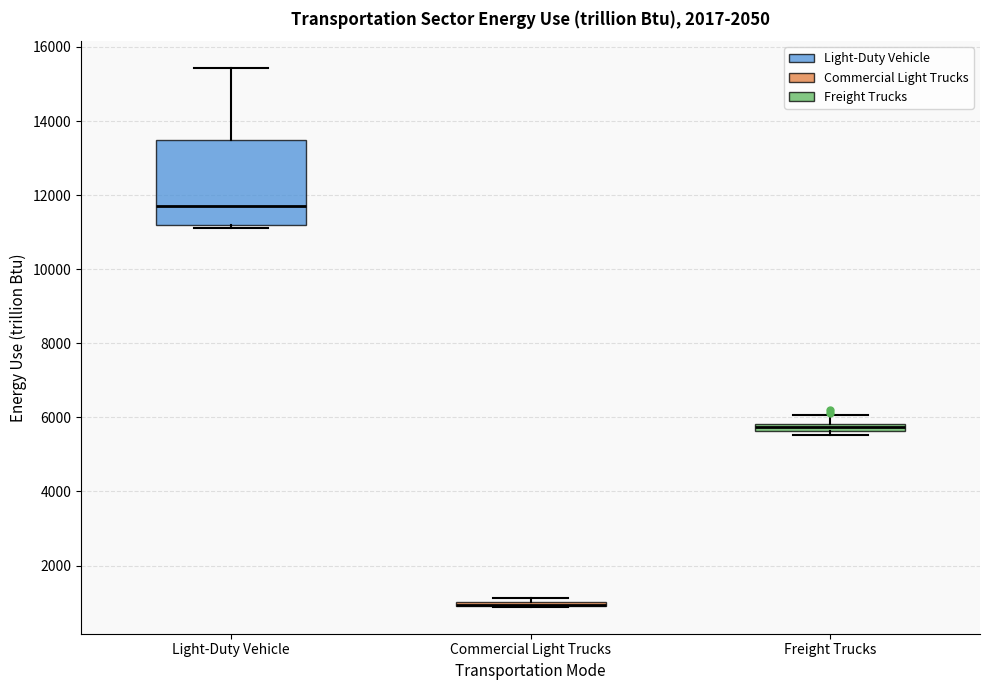

Which box is the tallest, from its lower edge to its upper edge?

Light-Duty Vehicle